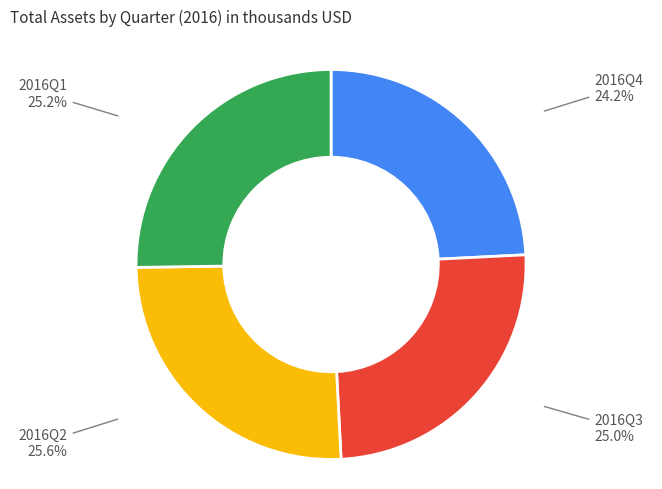

What is the smallest slice in the pie chart?

2016Q4